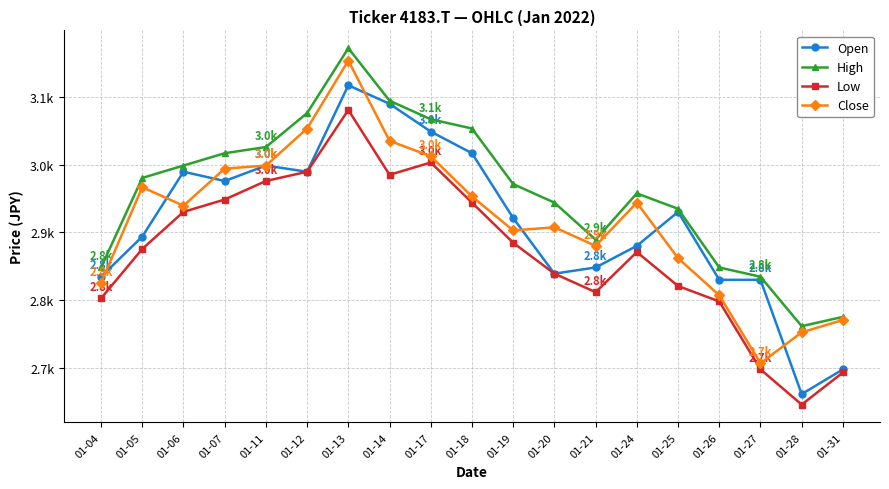

Rank the categories by Low value from lowest to highest.

01-28, 01-31, 01-27, 01-26, 01-04, 01-21, 01-25, 01-20, 01-24, 01-05, 01-19, 01-06, 01-18, 01-07, 01-11, 01-14, 01-12, 01-17, 01-13